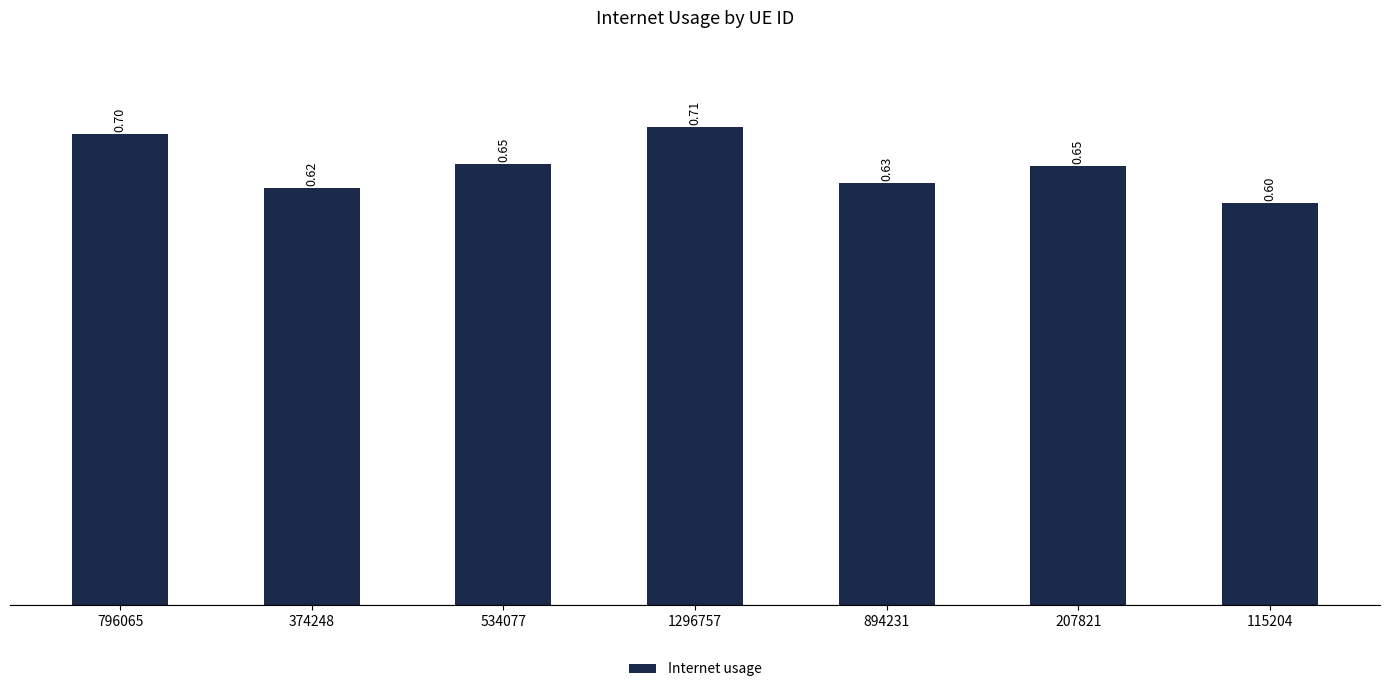

The value at 1296757 is 0.7. True or false?

True